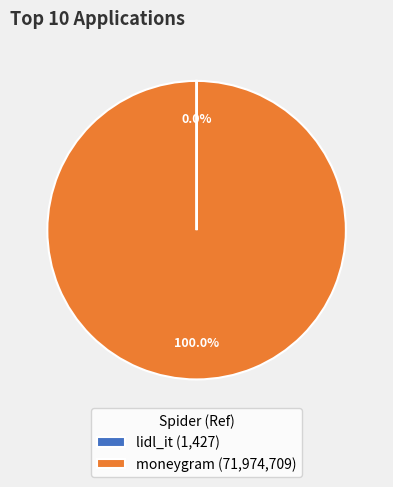

Is there any slice that represents more than half of the pie?

Yes